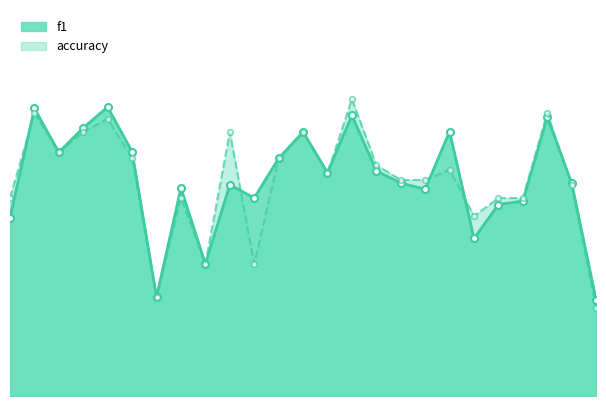

At which category is the sum across all series the highest?

14